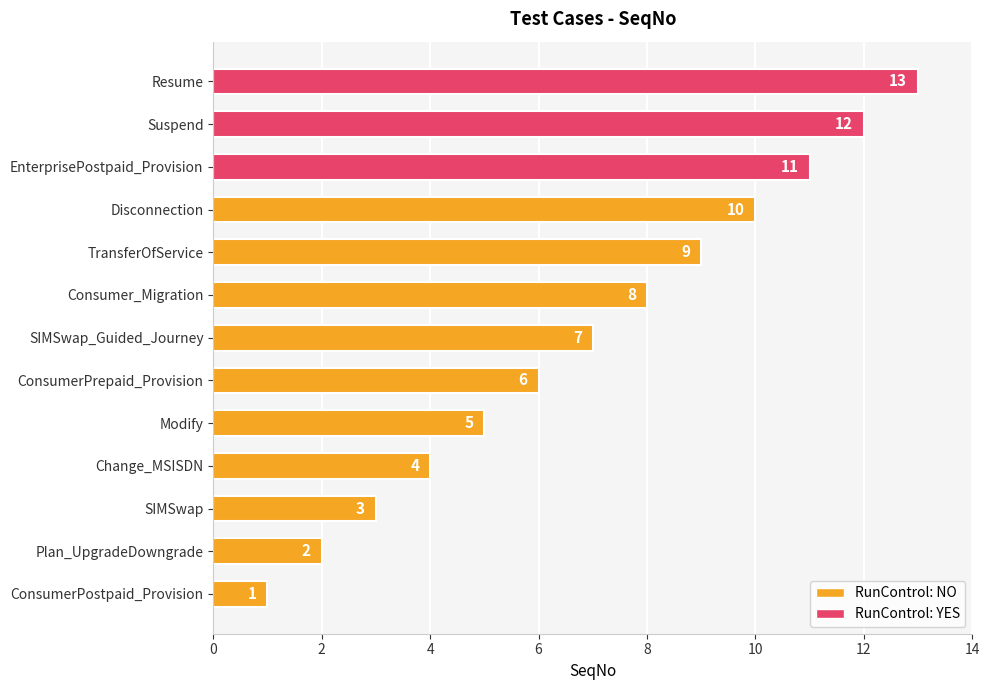

Rank the categories by value from lowest to highest.

ConsumerPostpaid_Provision, Plan_UpgradeDowngrade, SIMSwap, Change_MSISDN, Modify, ConsumerPrepaid_Provision, SIMSwap_Guided_Journey, Consumer_Migration, TransferOfService, Disconnection, EnterprisePostpaid_Provision, Suspend, Resume